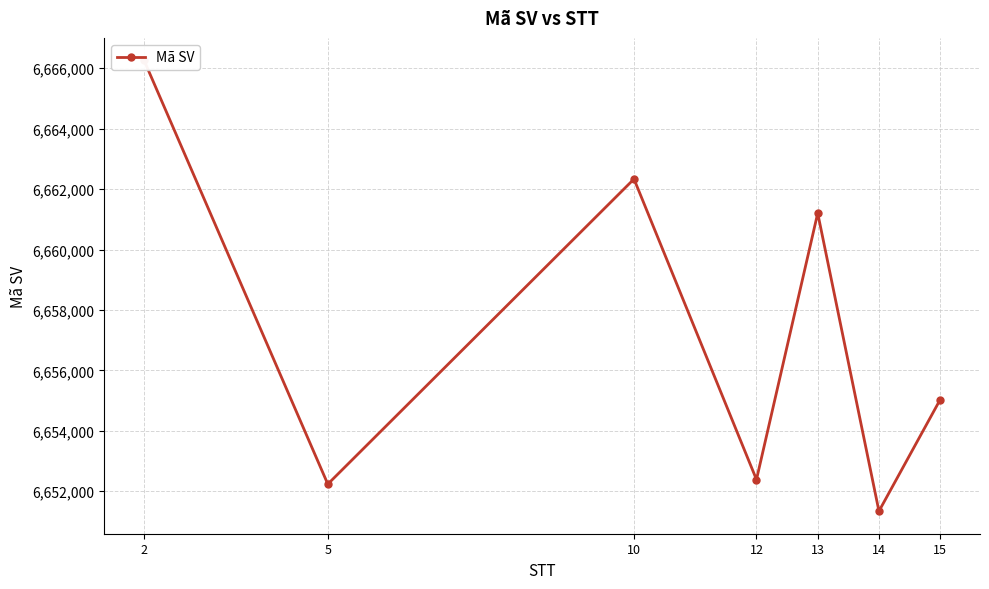

The chart shows a value of 4653058 at 15. True or false?

False